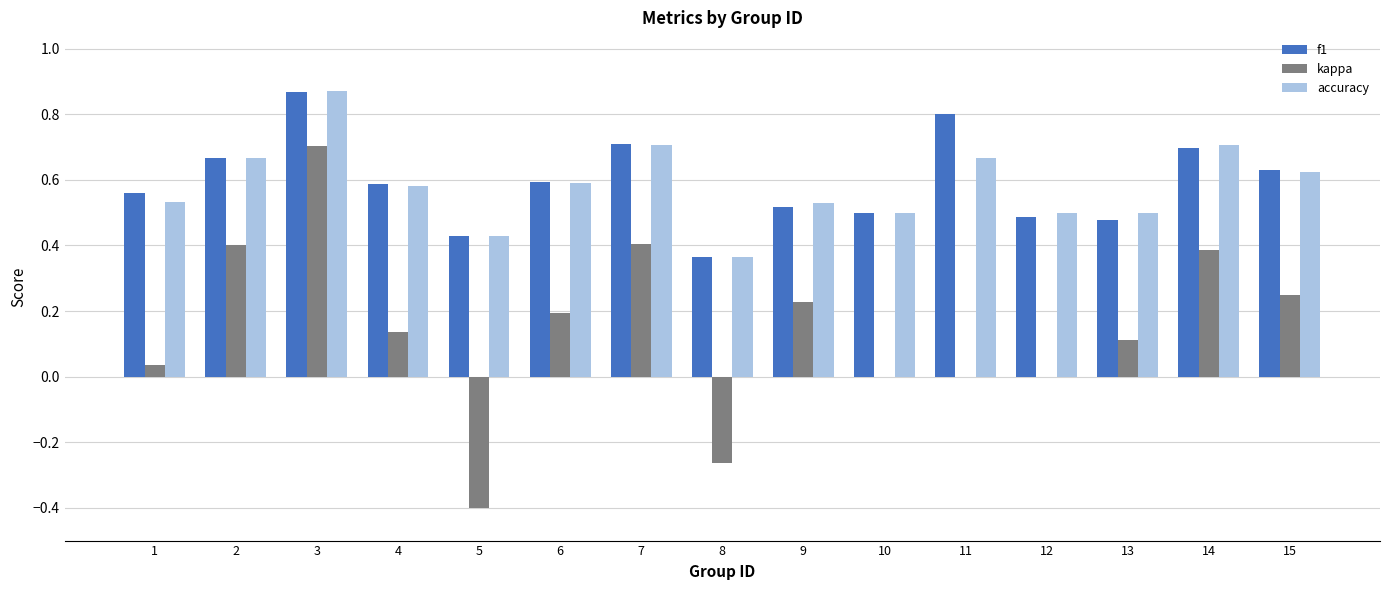

What is the sum of all kappa values?

2.2